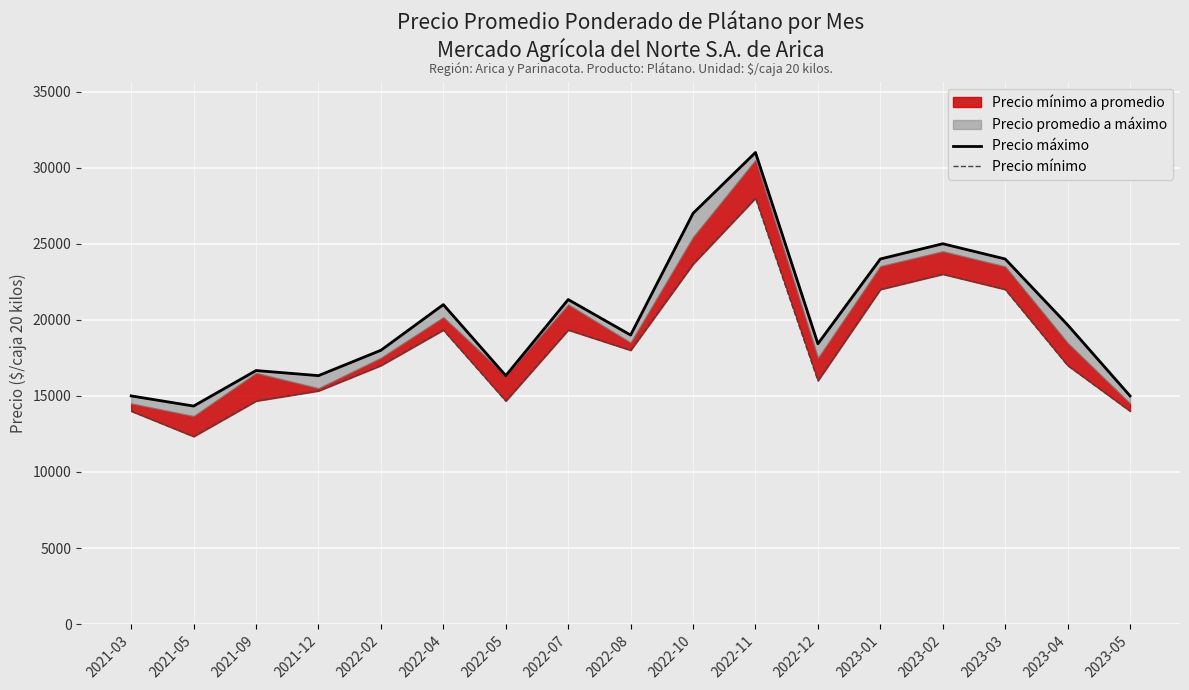

Which series has the widest spread of values?

Precio máximo